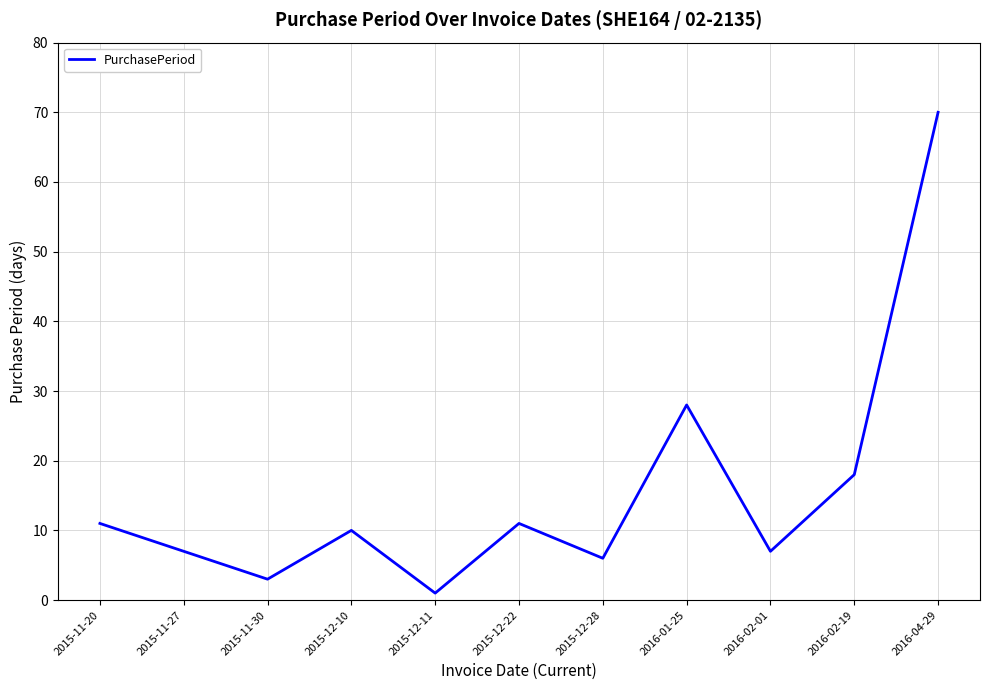

Where does the data first go above 10?

2015-11-20